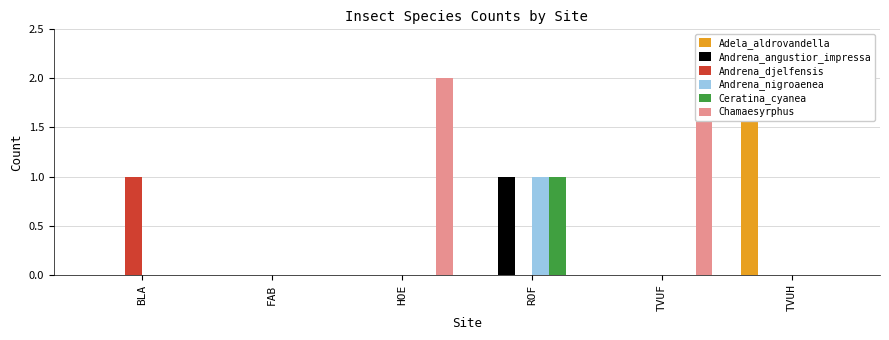

What is the difference between the Ceratina_cyanea values at ROF and TVUF?

1